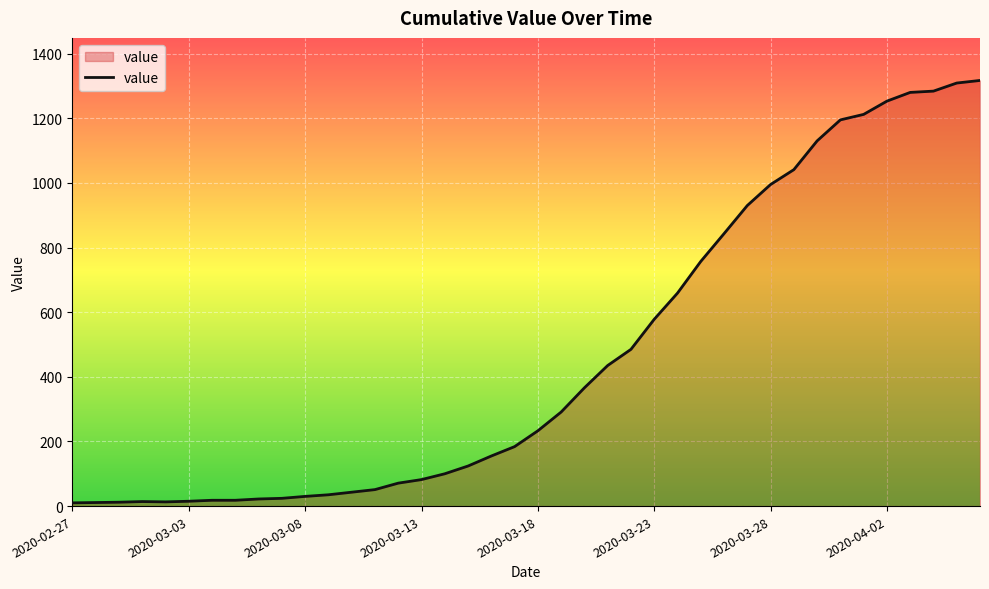

What is the difference between the maximum and minimum values?

1307